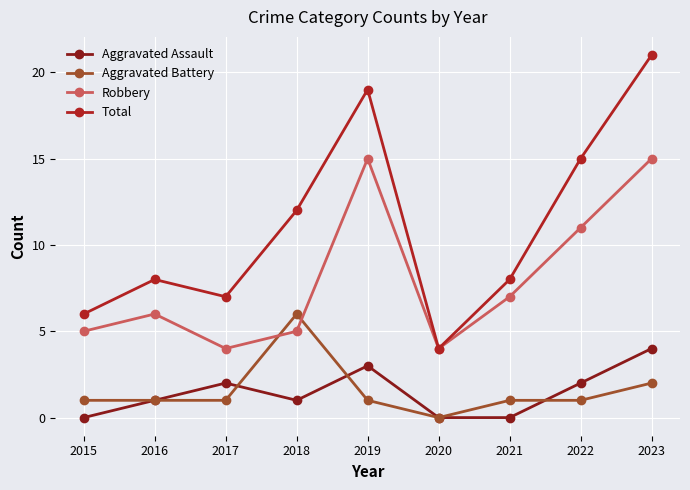

Reading left to right, transcribe all the data shown in this chart.

Aggravated Assault: 2015=0	2016=1	2017=2	2018=1	2019=3	2020=0	2021=0	2022=2	2023=4
Aggravated Battery: 2015=1	2016=1	2017=1	2018=6	2019=1	2020=0	2021=1	2022=1	2023=2
Robbery: 2015=5	2016=6	2017=4	2018=5	2019=15	2020=4	2021=7	2022=11	2023=15
Total: 2015=6	2016=8	2017=7	2018=12	2019=19	2020=4	2021=8	2022=15	2023=21